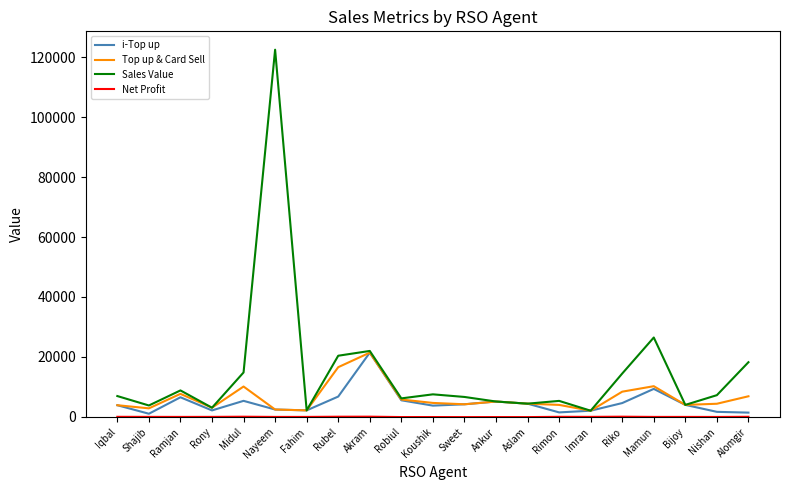

Which series has the widest spread of values?

Sales Value